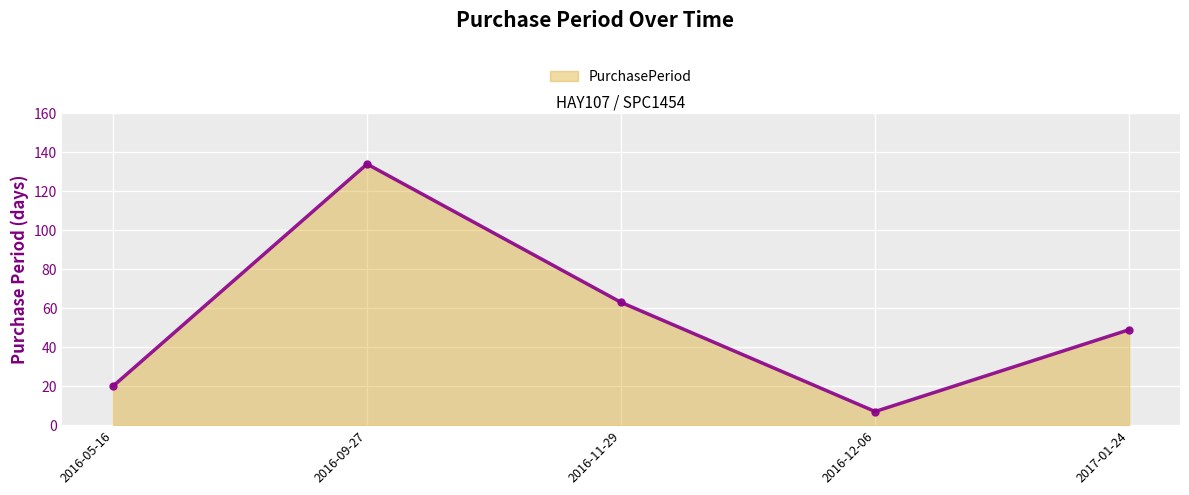

How many lines are shown in the chart?

1